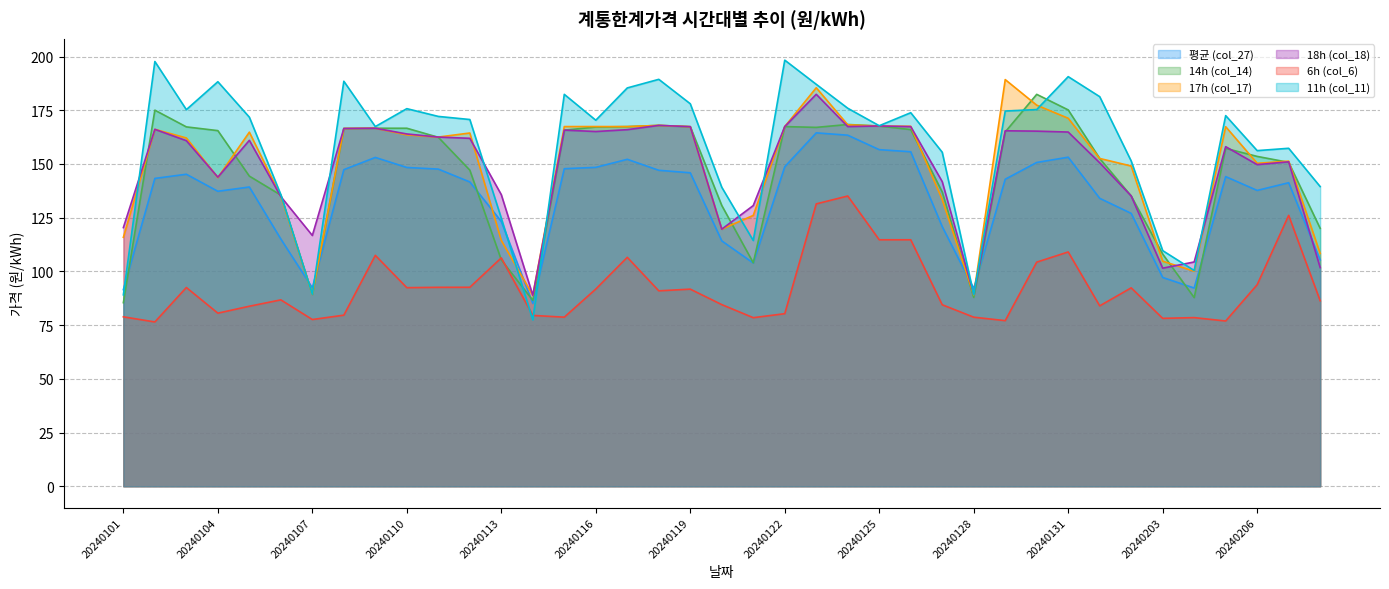

Is the value of 평균 (col_27) at 20240206 greater than the value of 6h (col_6) at 20240208?

Yes